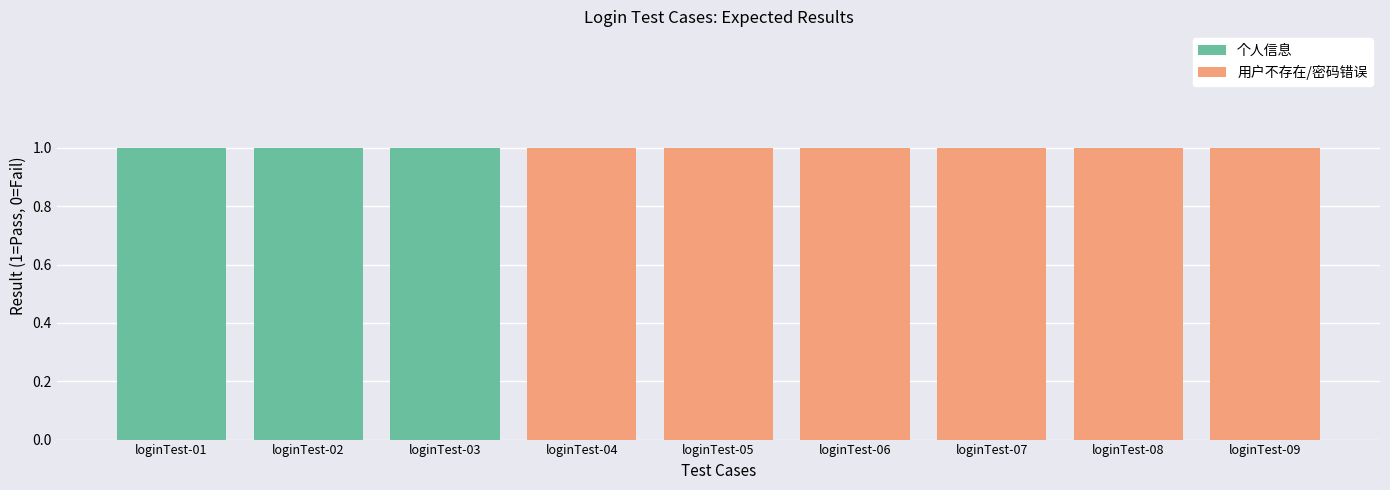

Reading left to right, transcribe all the data shown in this chart.

个人信息: 1	1	1	0	0	0	0	0	0
用户不存在/密码错误: 0	0	0	1	1	1	1	1	1